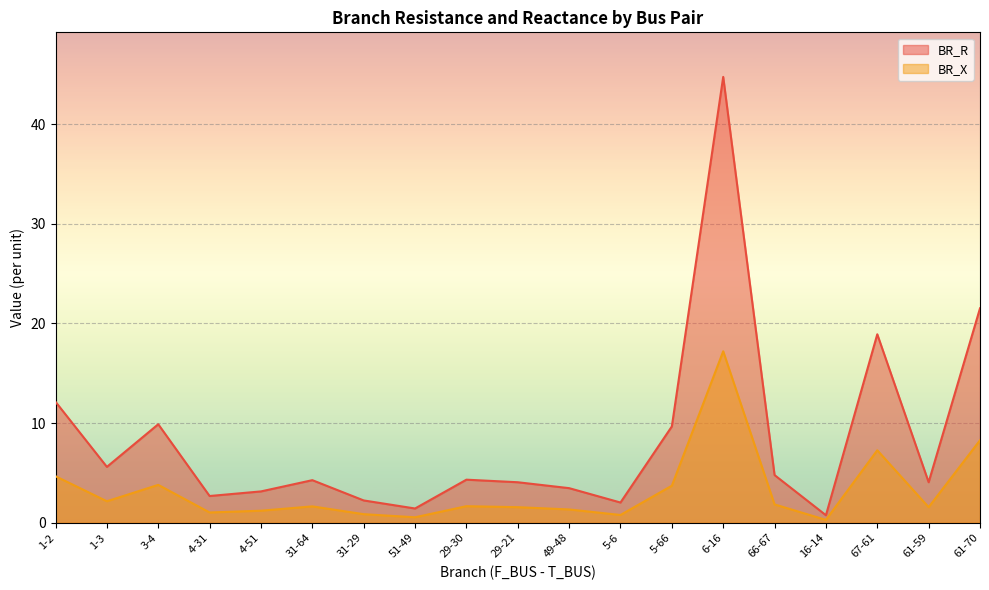

True or false: BR_X and BR_R intersect in this chart.

False